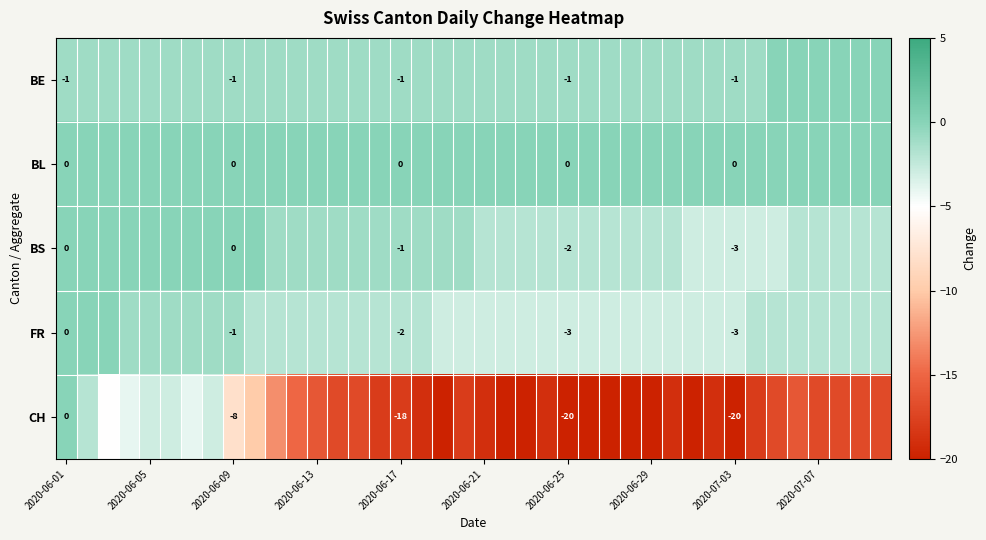

The BS series shows -5 at 2020-07-03. True or false?

False